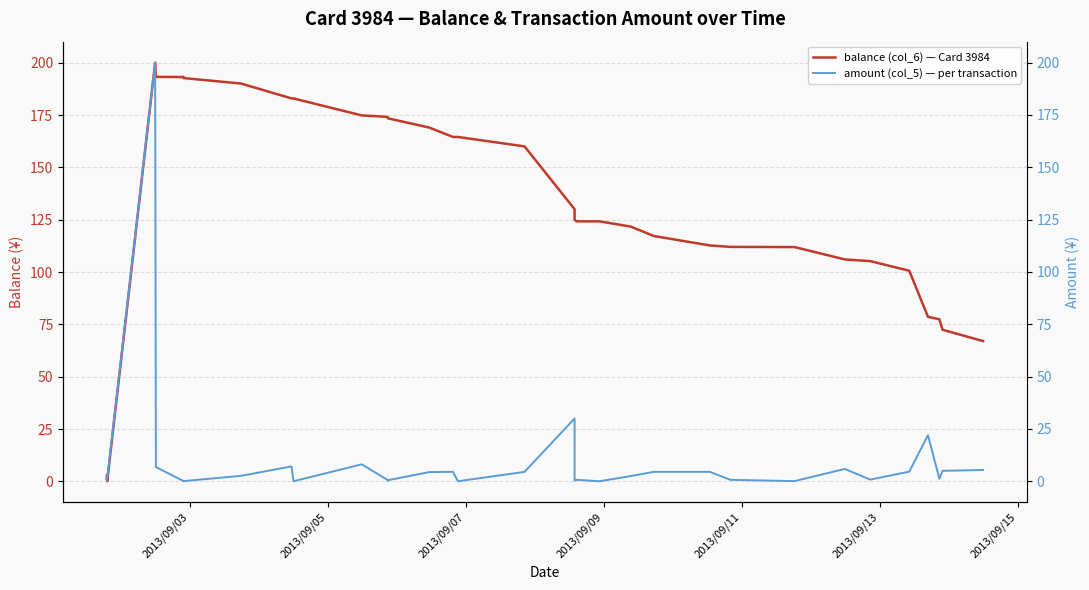

What is the minimum value for balance (col_6) — Card 3984?

0.1